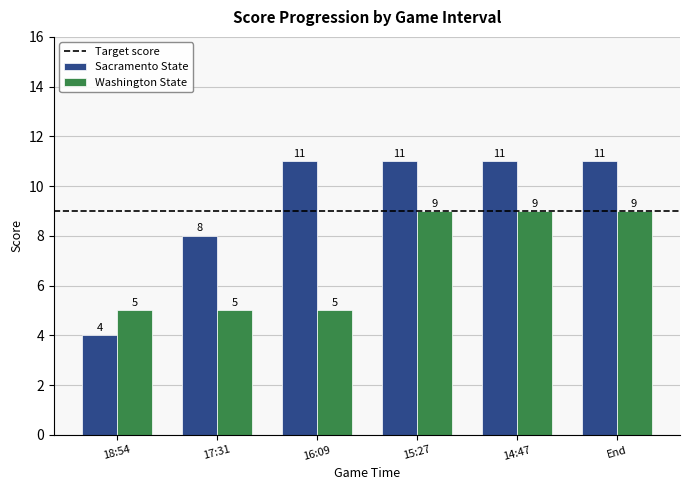

Reading left to right, what are all the values shown in this chart?

Sacramento State: 4	8	11	11	11	11
Washington State: 5	5	5	9	9	9